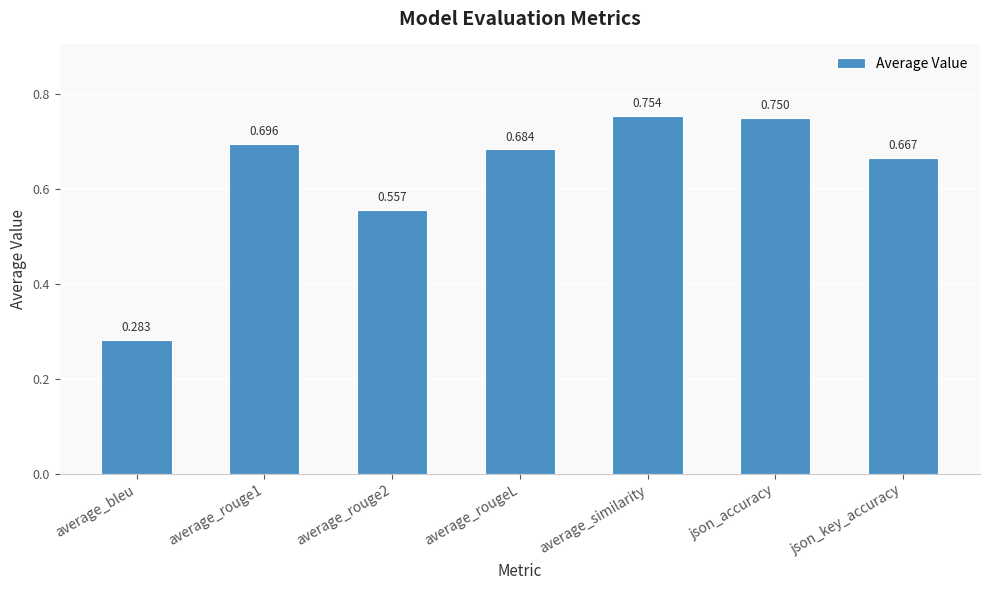

Which has a higher value, json_key_accuracy or average_similarity?

average_similarity